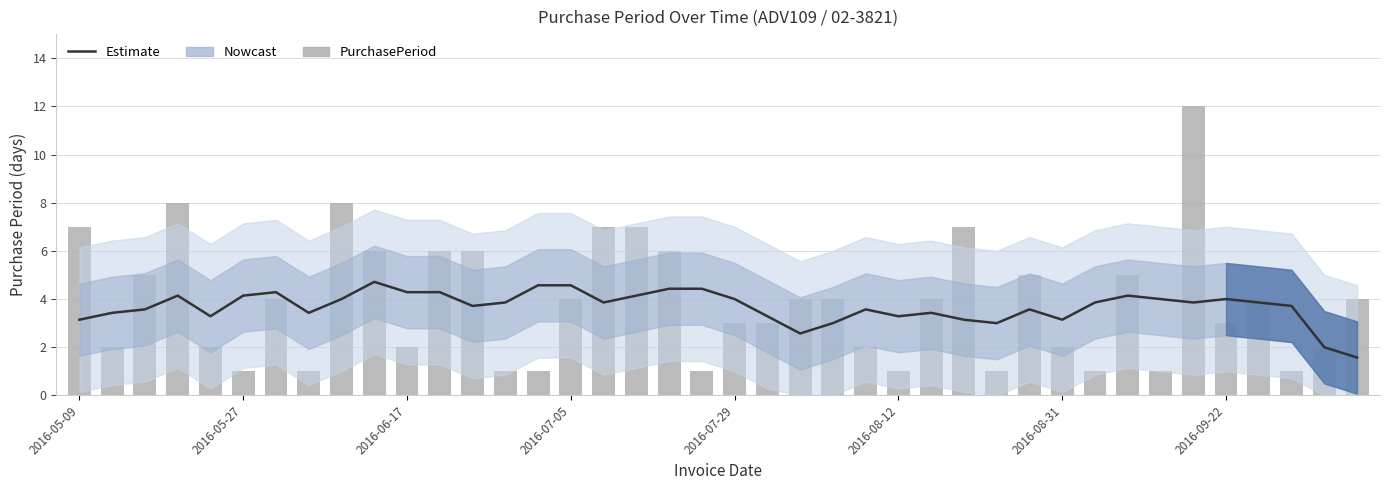

Which series has the largest total across all categories?

PurchasePeriod